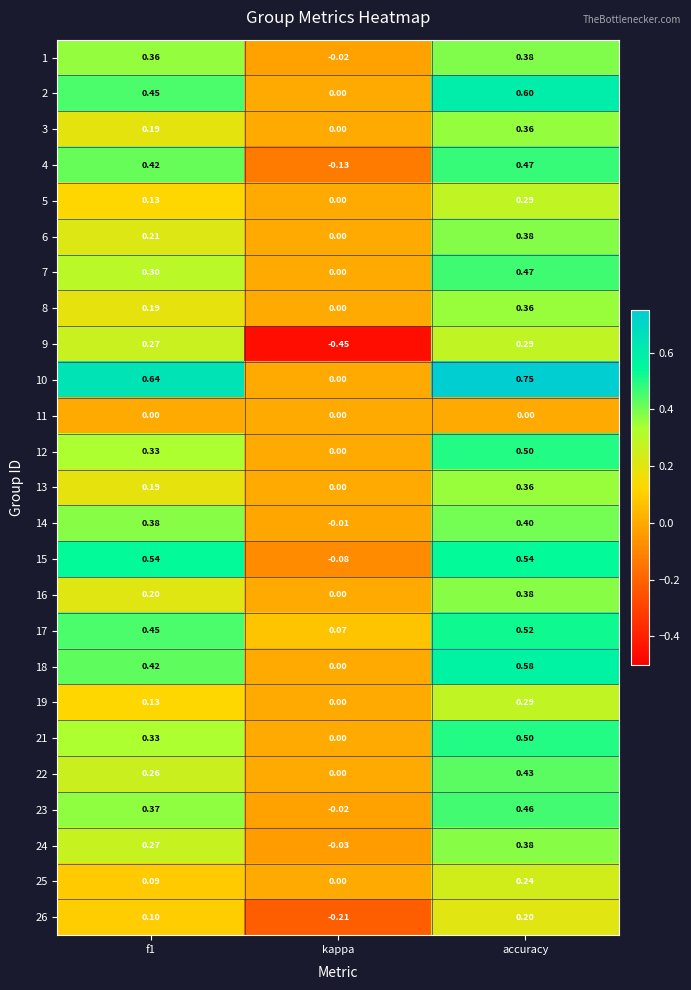

Is the value of 21 at accuracy greater than the value of 1 at f1?

Yes